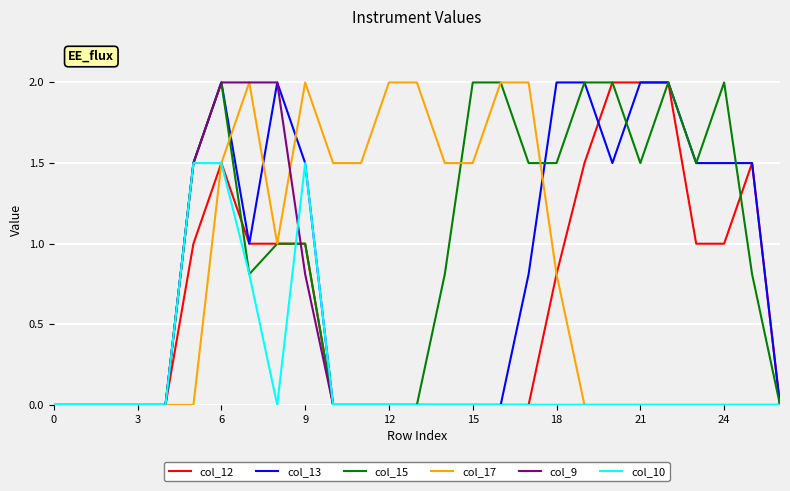

Which series has the largest total across all categories?

col_15